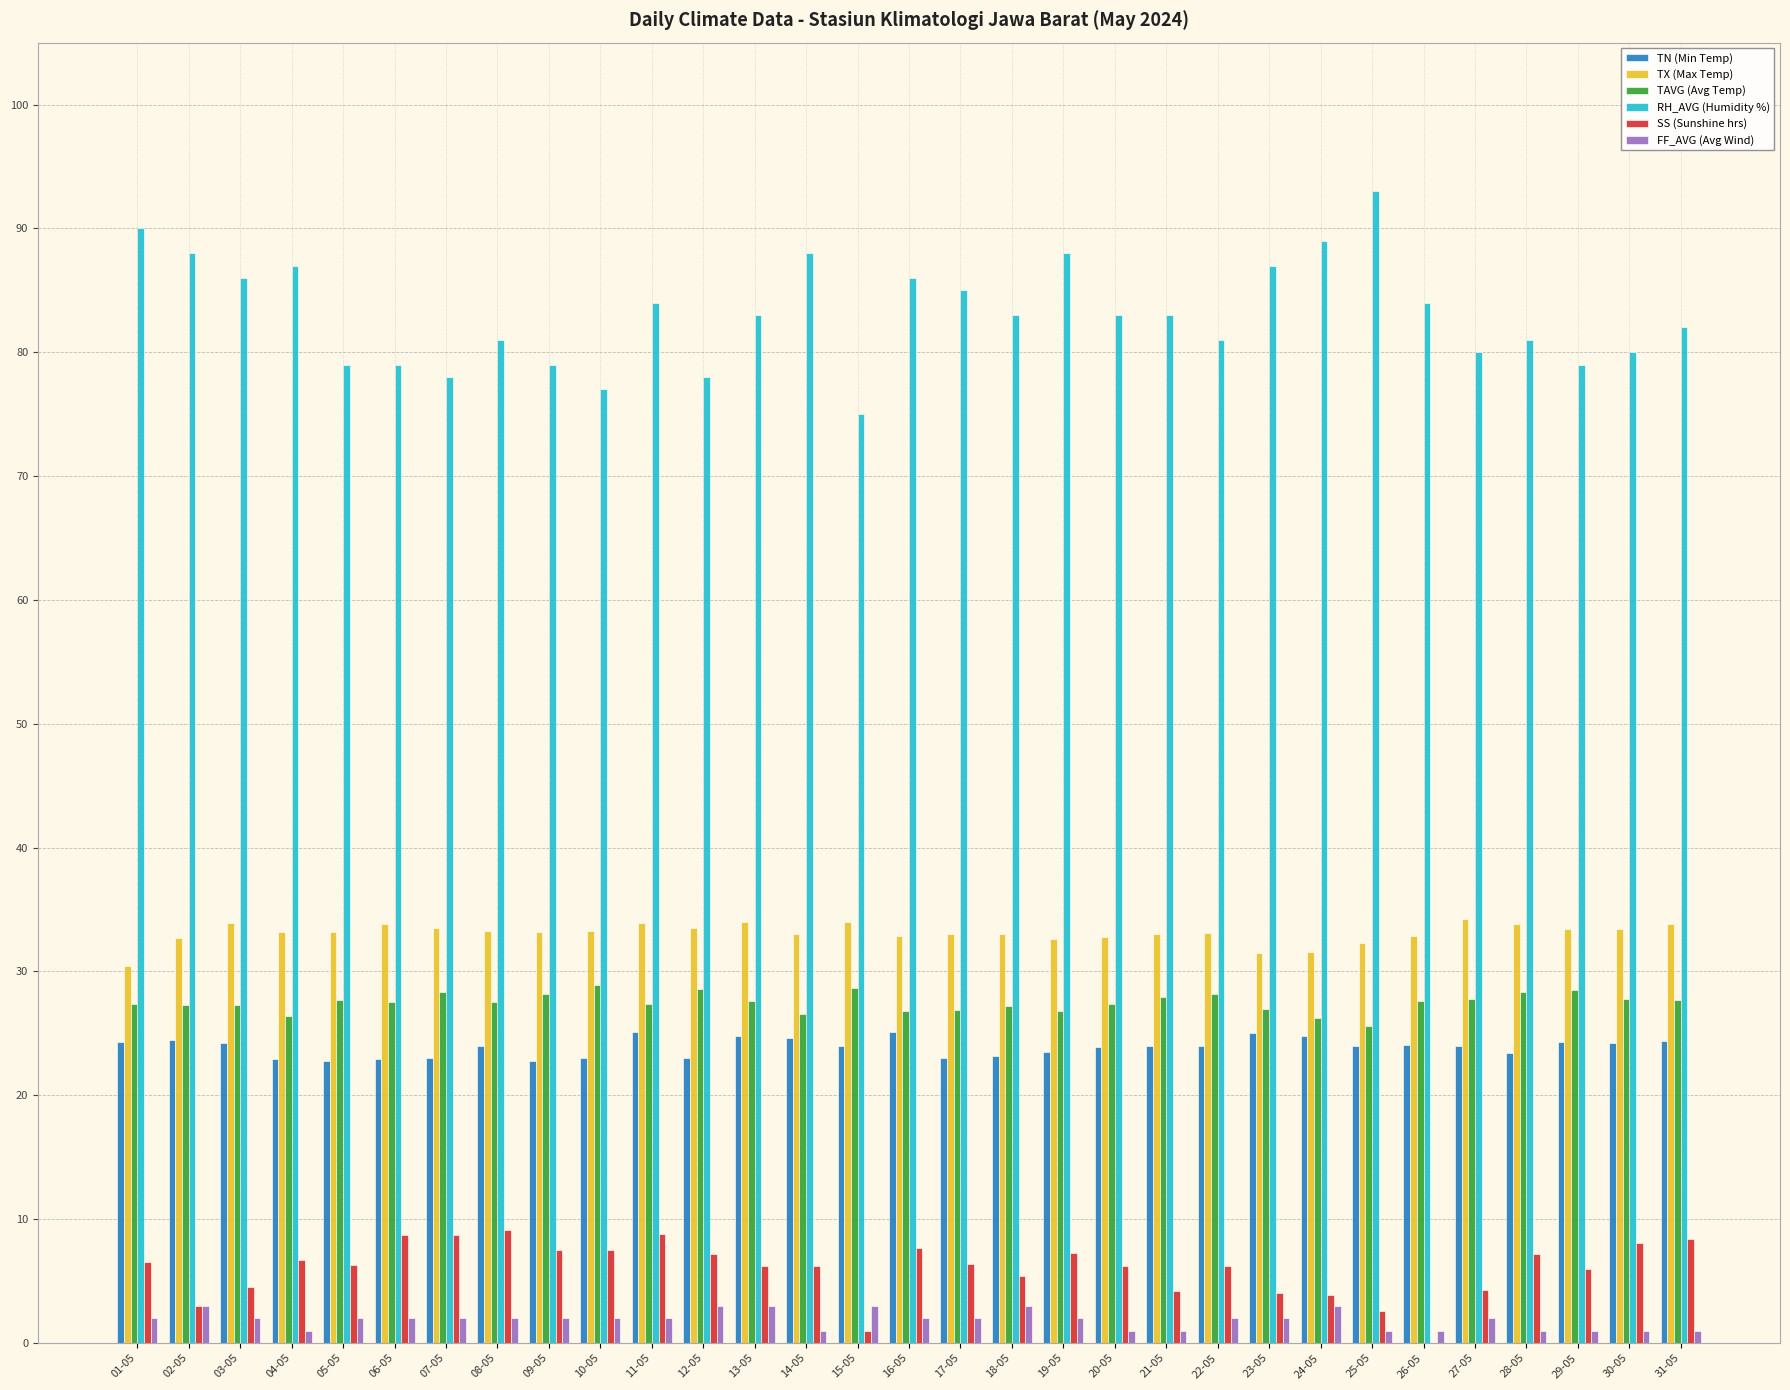

True or false: RH_AVG (Humidity %) has a value of 79.0 at 06-05.

True